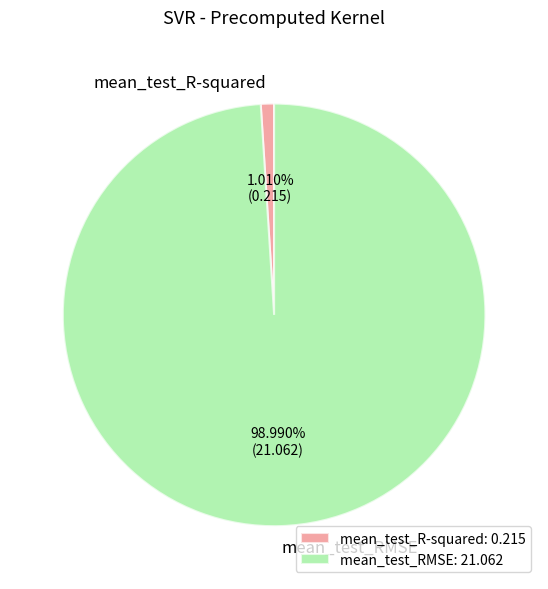

To the nearest percent, what is the difference between the largest and smallest slice percentages?

98%